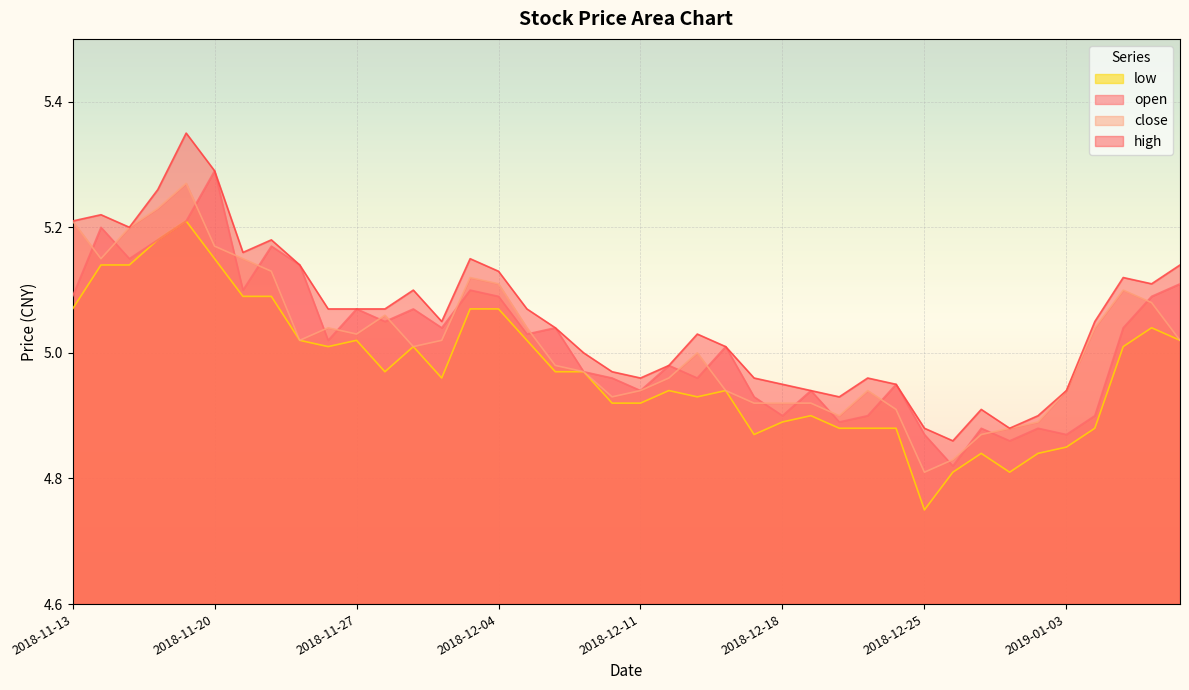

Is the value of open at 2018-11-14 greater than the value of low at 2018-12-21?

Yes